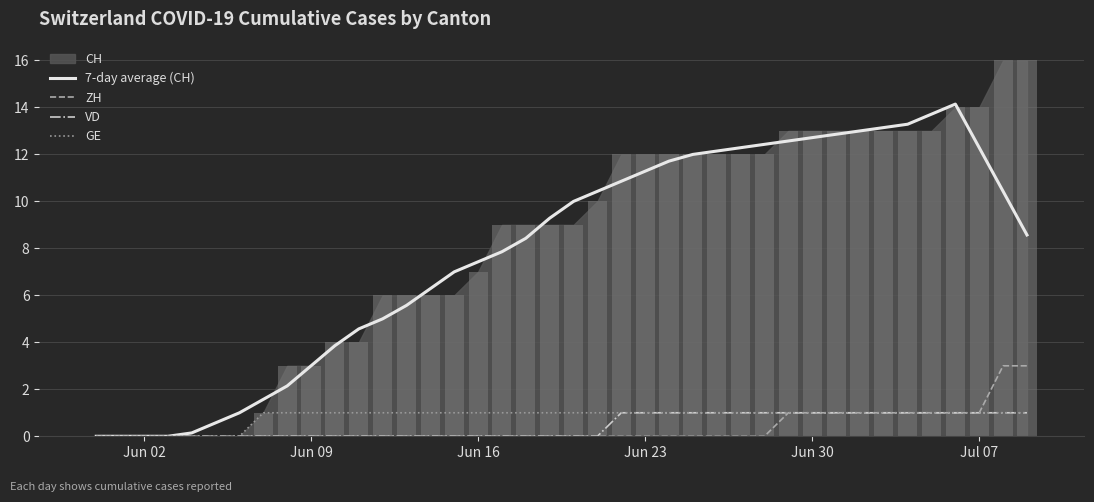

What is the maximum value for 7-day average (CH)?

14.1